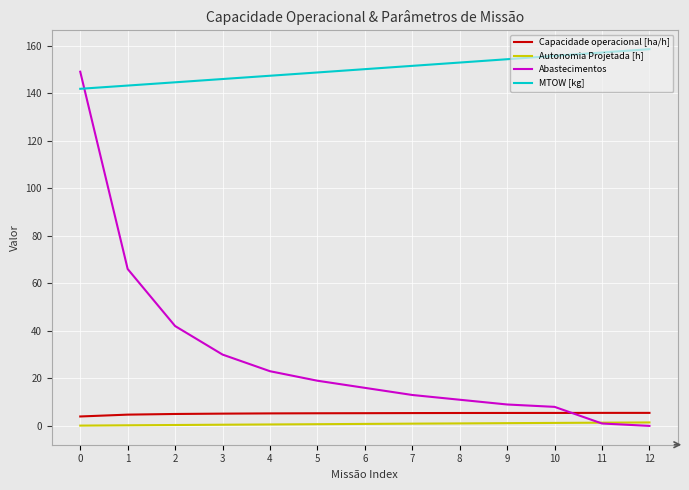

Is it true that Capacidade operacional [ha/h] equals 5.4 at 7?

True